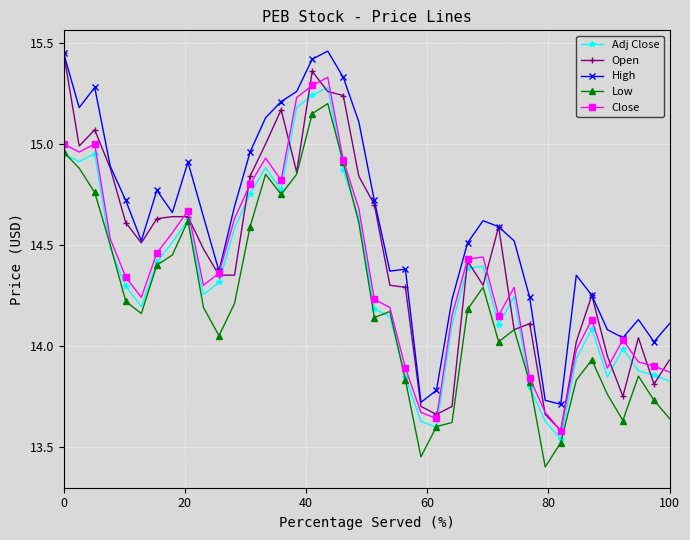

Which series has the largest total across all categories?

High